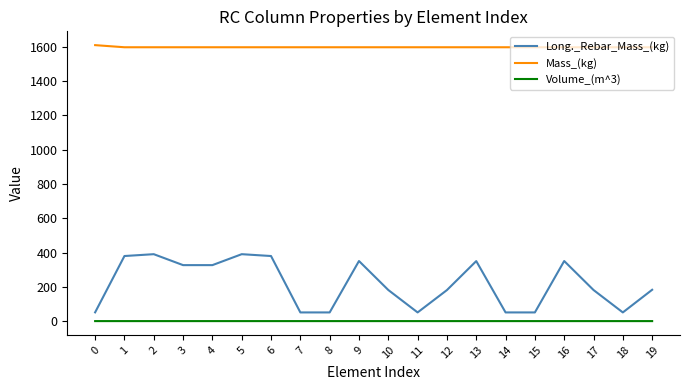

What is the sum of the Volume_(m^3) values at 12 and 19?

1.3